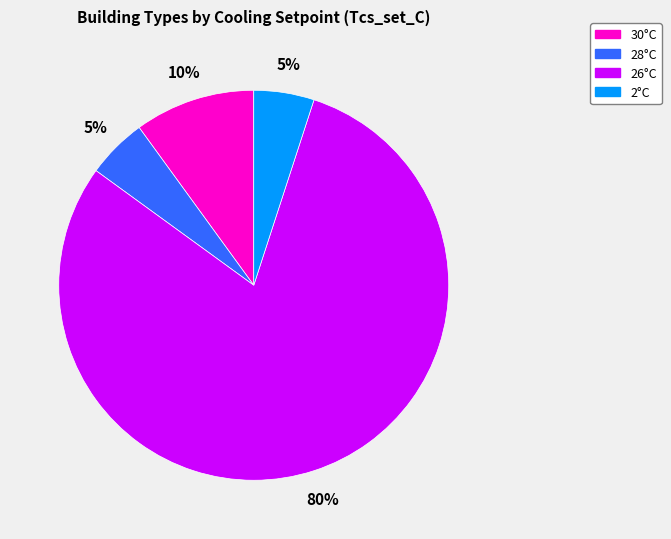

To the nearest percent, what is the average slice percentage?

25%